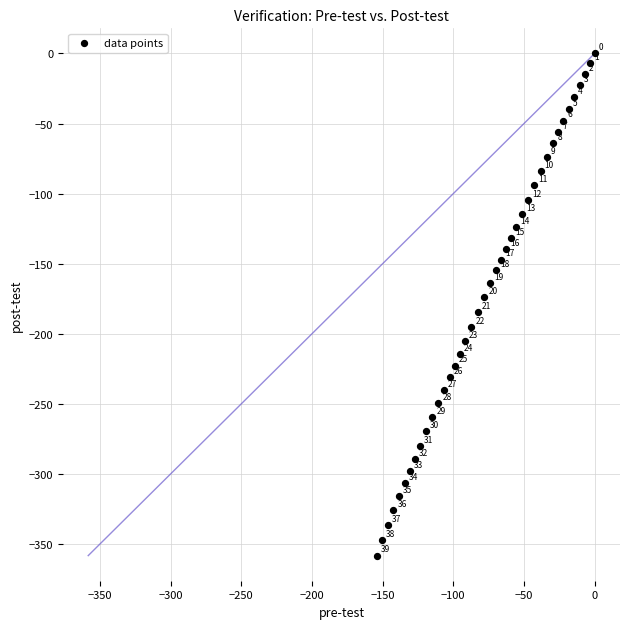

What is the range of Y values (max minus min)?

358.2